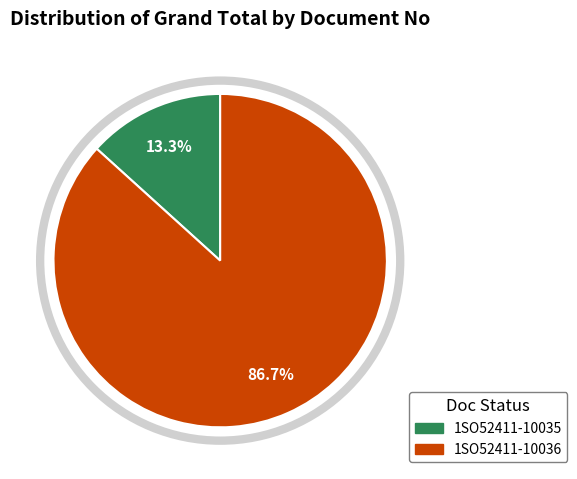

To the nearest percent, what portion does 1SO52411-10036 represent?

87%